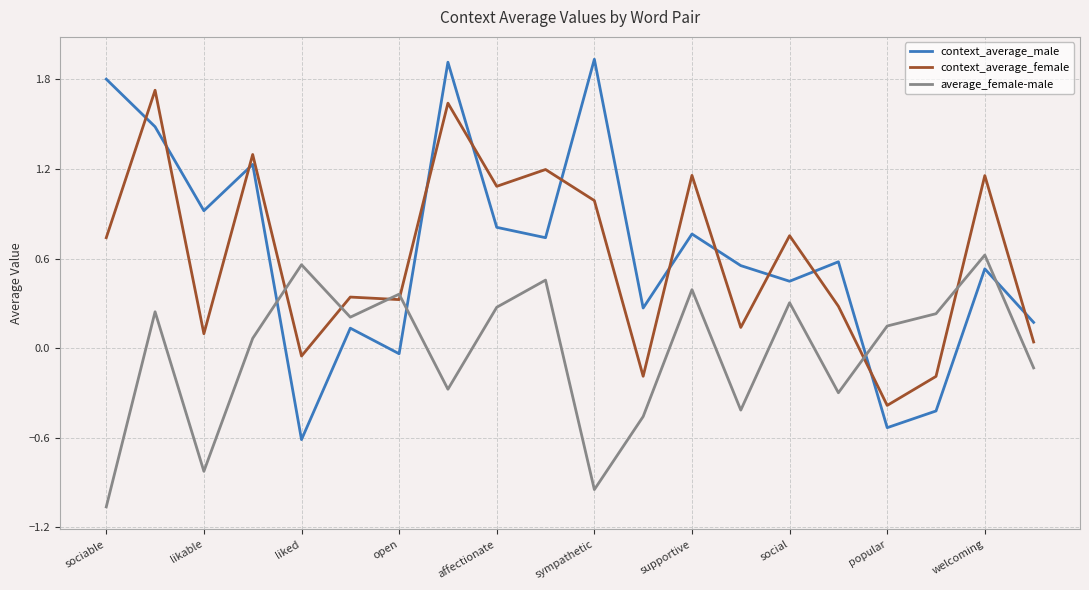

How many interior local peaks does the average_female-male series have?

7